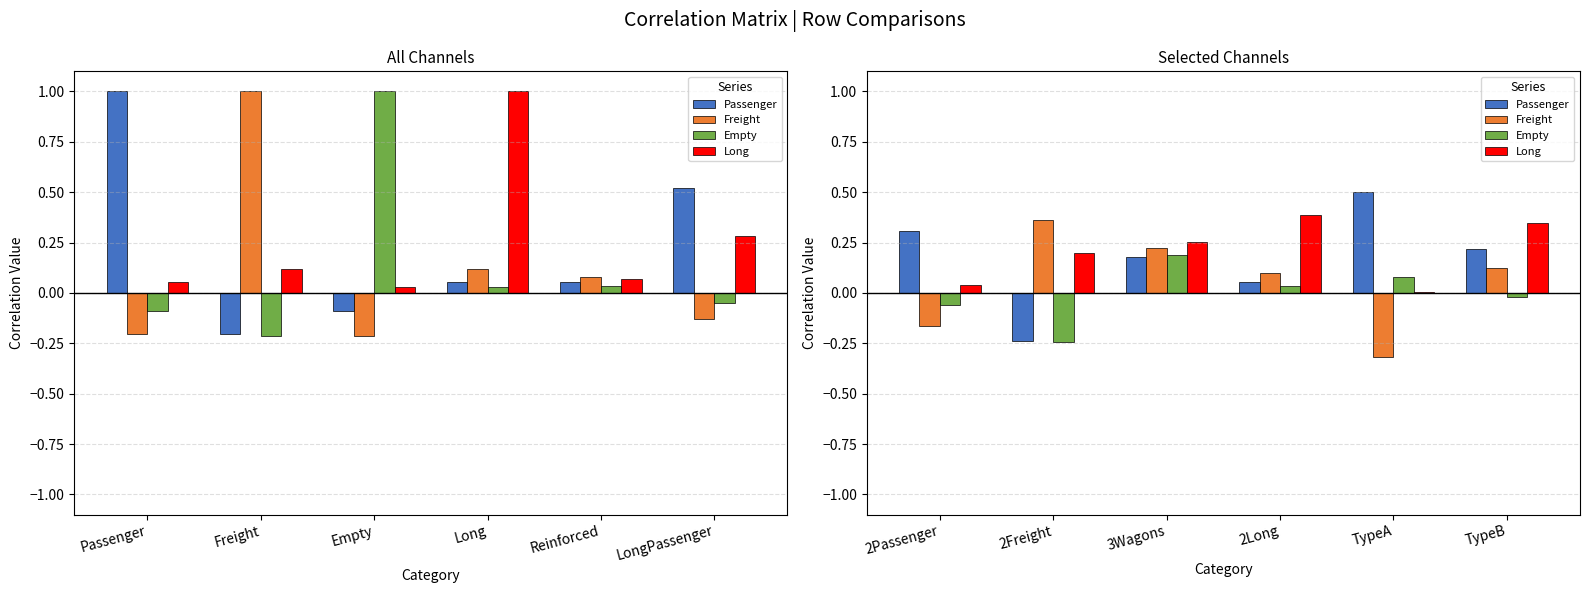

At how many categories does at least one series exceed 0?

6